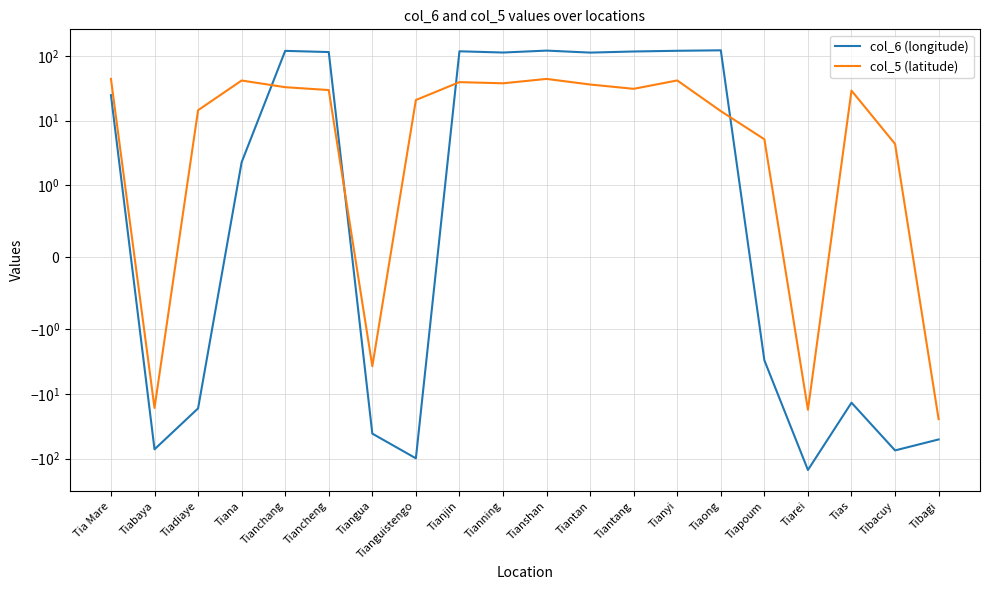

Rank the series by their average value, from lowest to highest.

col_5 (latitude), col_6 (longitude)